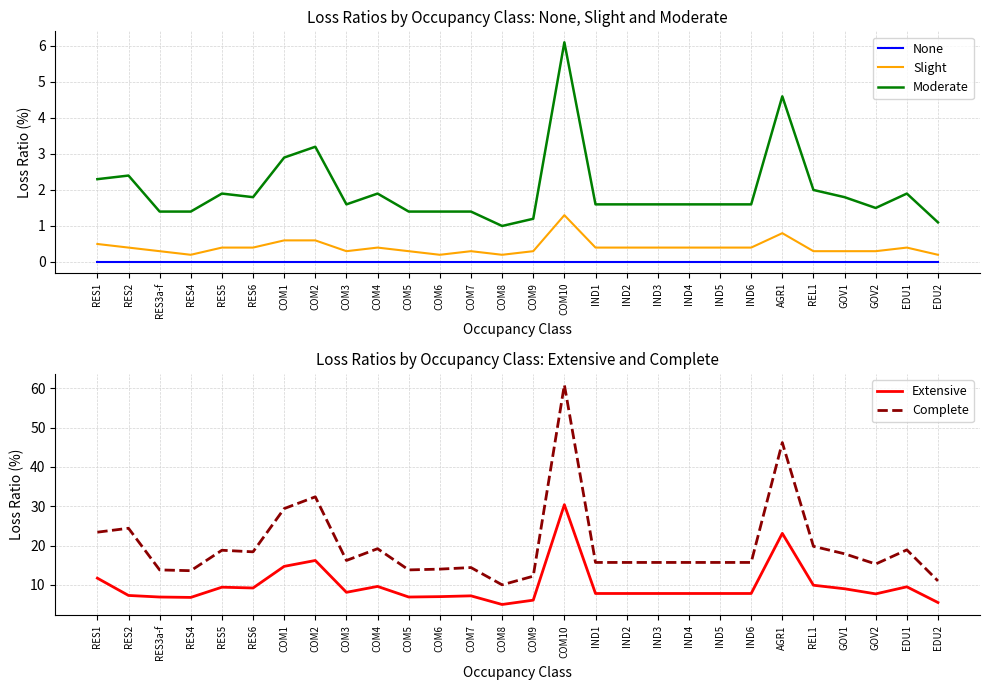

Which series has the widest spread of values?

Complete